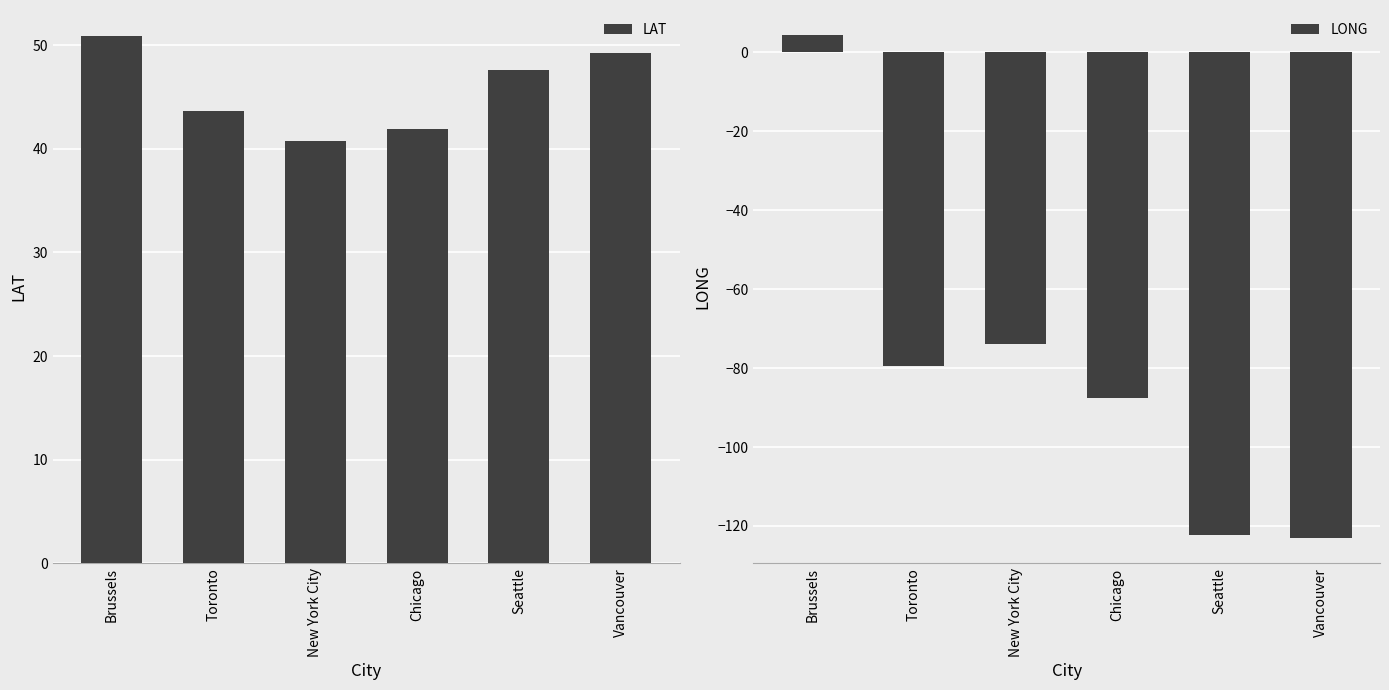

Reading left to right, what are all the values shown in this chart?

LAT: 50.9	43.7	40.7	41.9	47.6	49.3
LONG: 4.4	-79.4	-74.0	-87.6	-122.3	-123.1